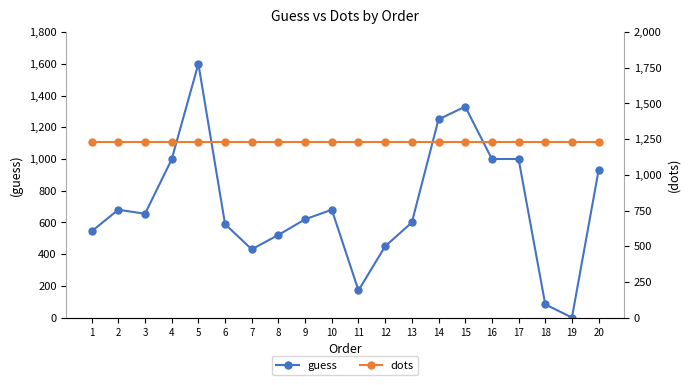

At which label does guess reach its minimum?

19